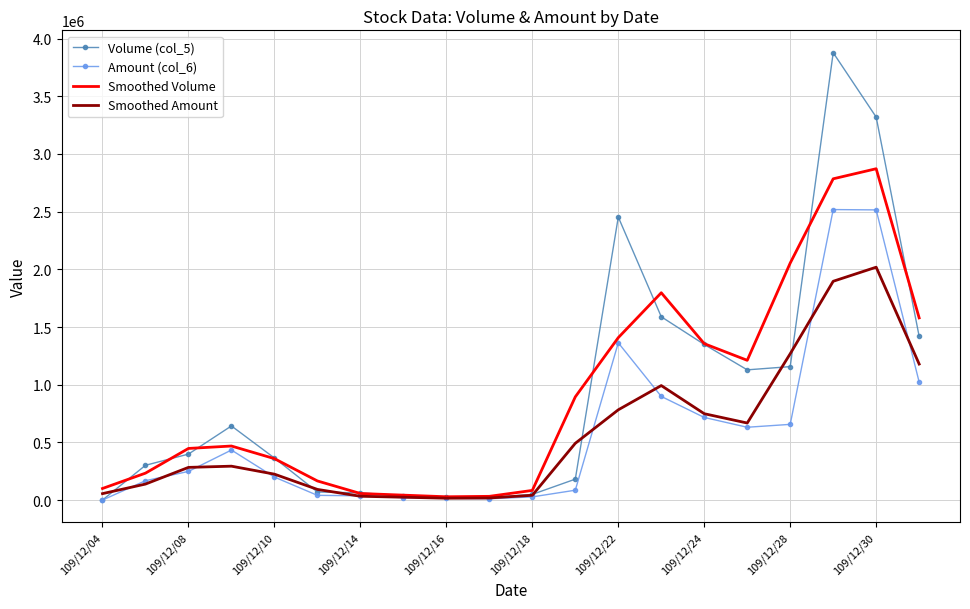

What is the greatest value displayed?

3877000.0